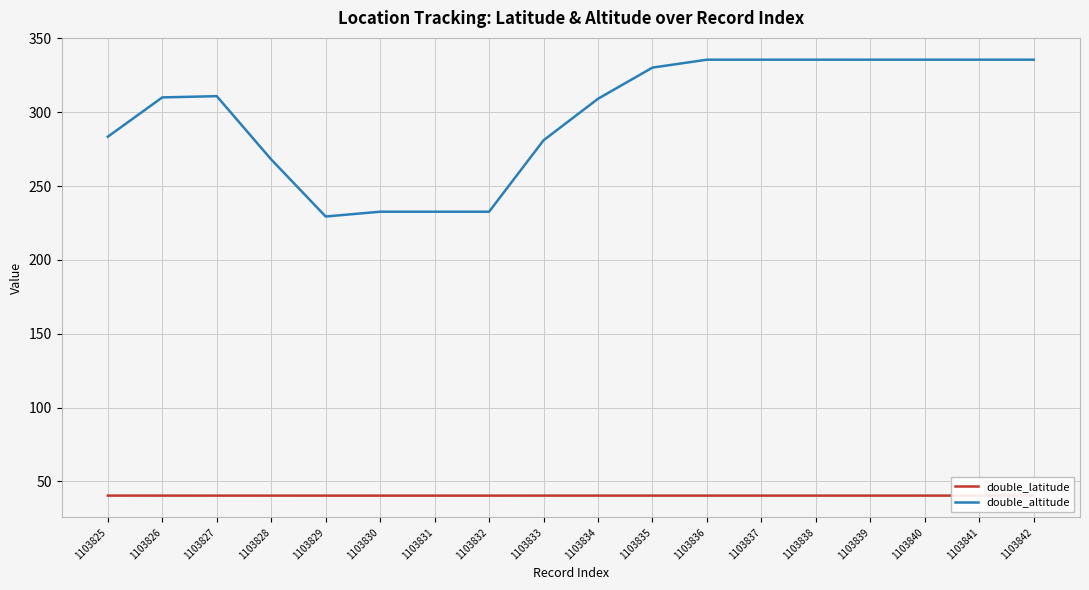

Is the value of double_latitude at 1103834 greater than the value of double_altitude at 1103834?

No